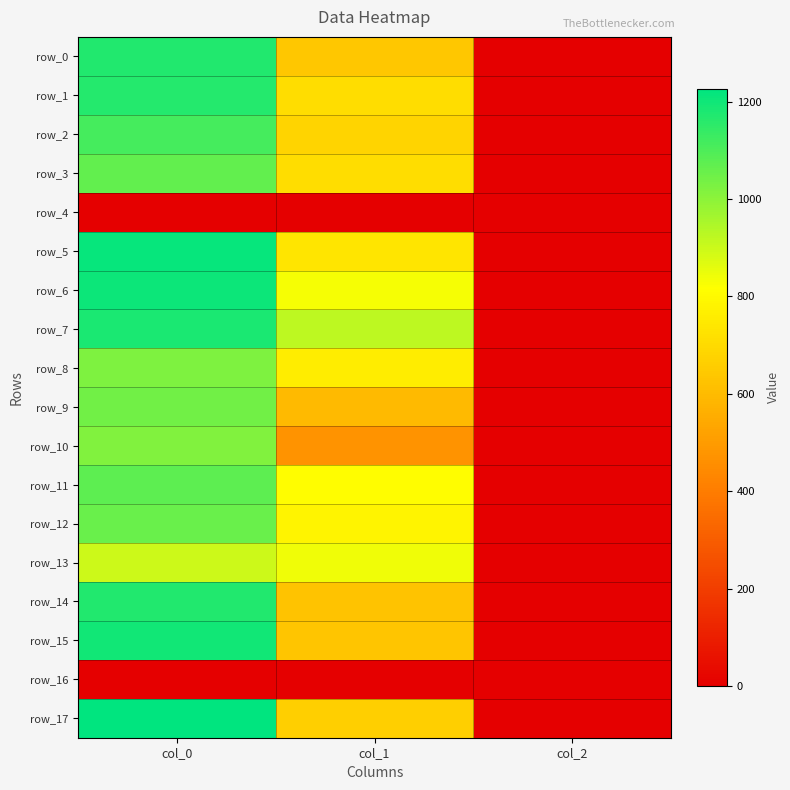

What is the average value of the row_12 series?

613.9